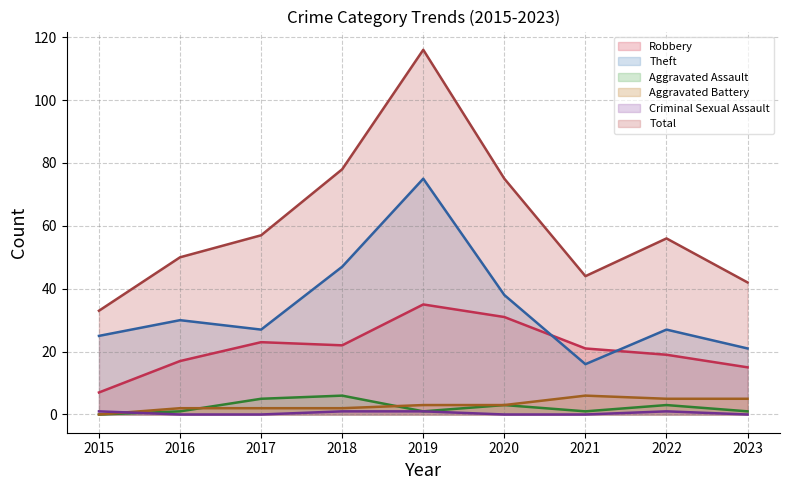

How many lines are shown in the chart?

6